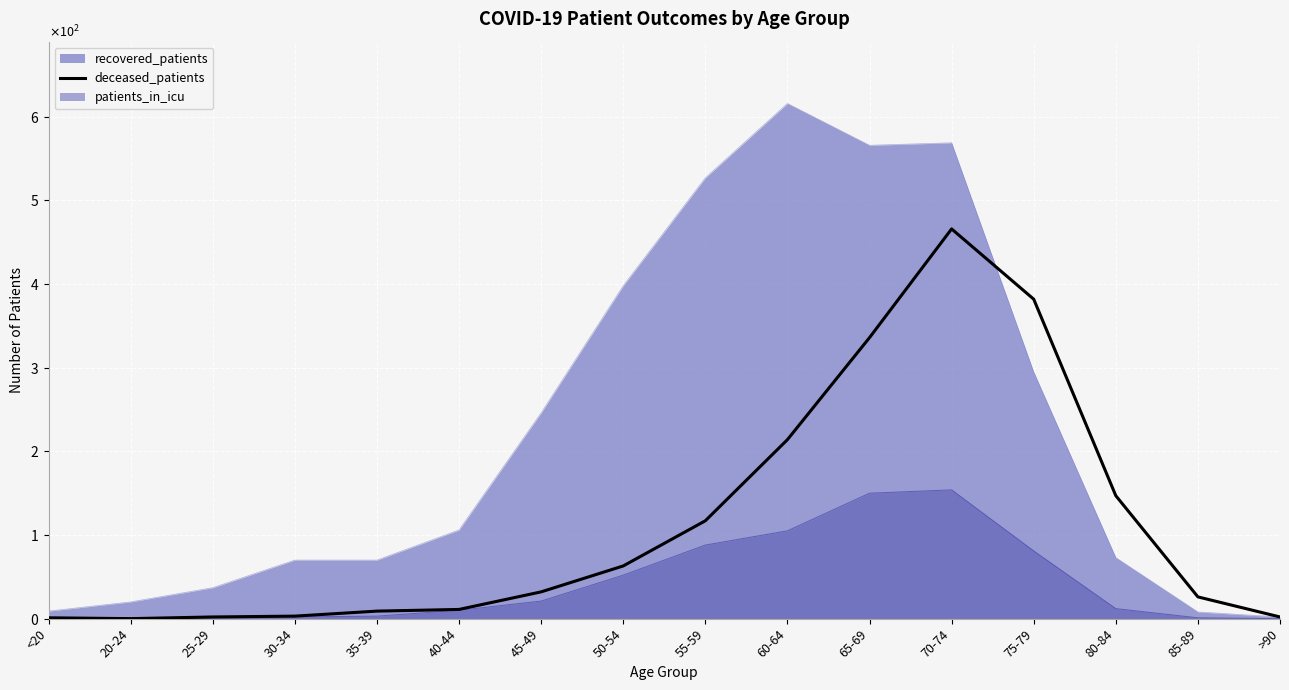

What are all the series names shown in the legend?

recovered_patients, deceased_patients, patients_in_icu